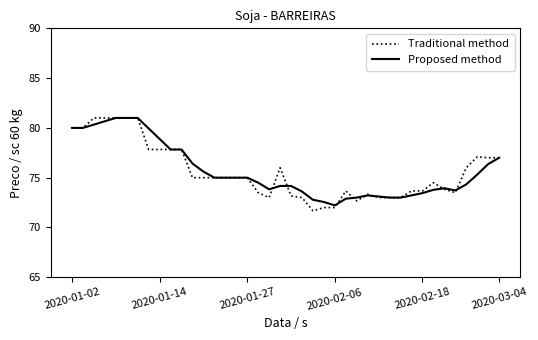

What is the highest value of the Traditional method series?

81.0